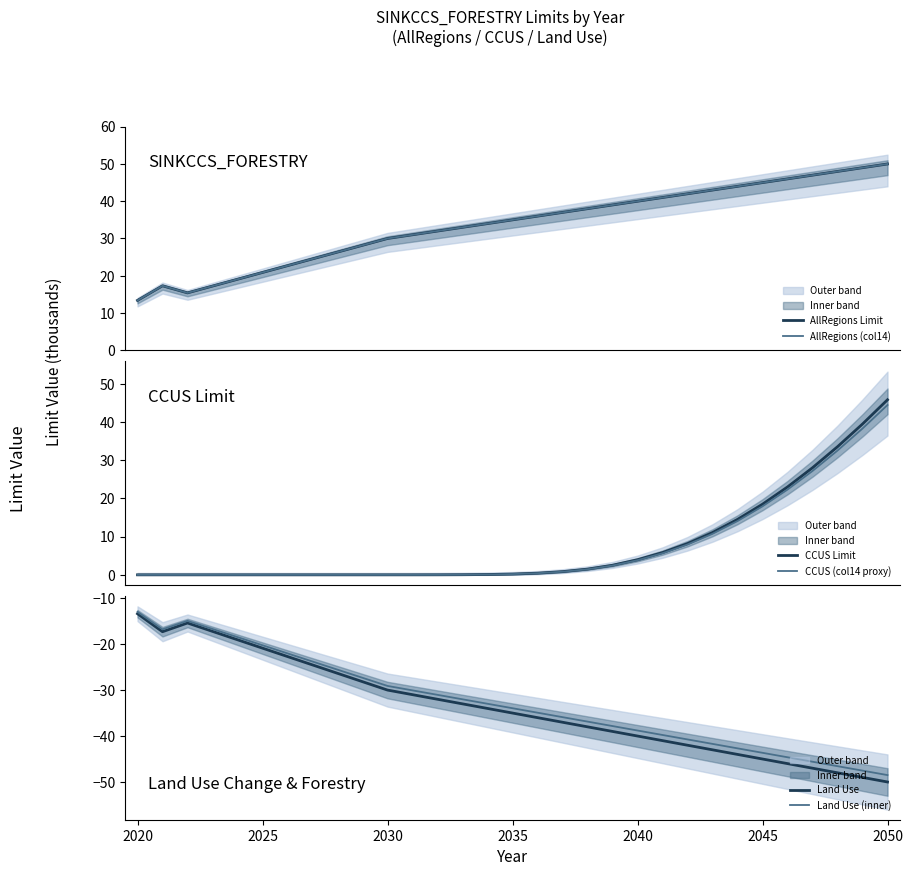

Which category has the lowest value in the Land Use series?

2050